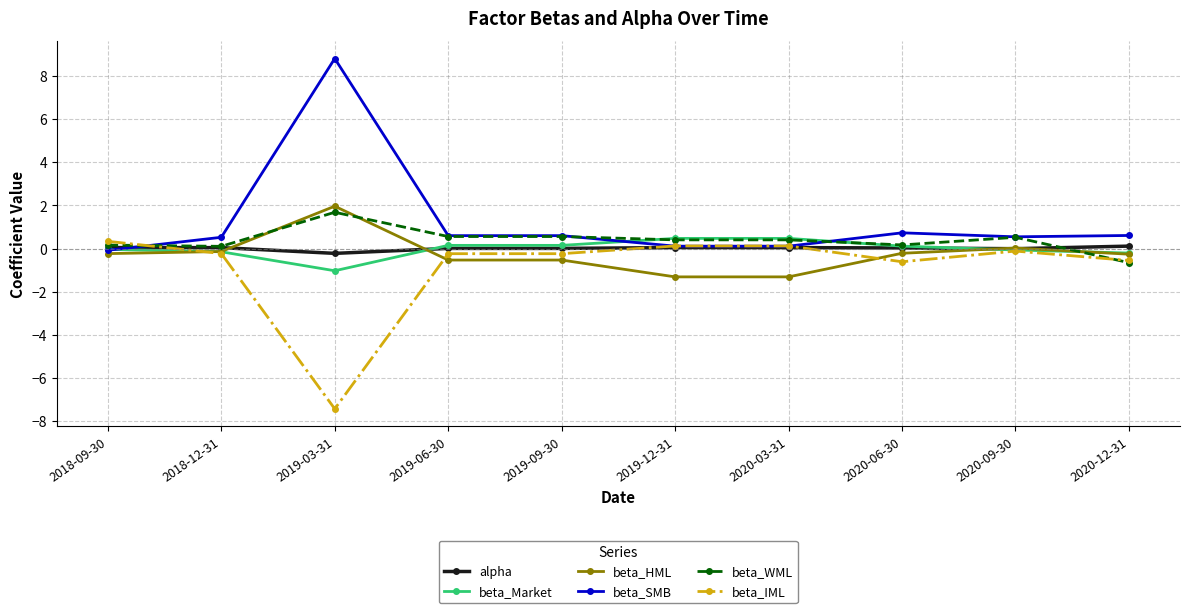

What is the approximate value of beta_Market at 2020-09-30?

-0.1